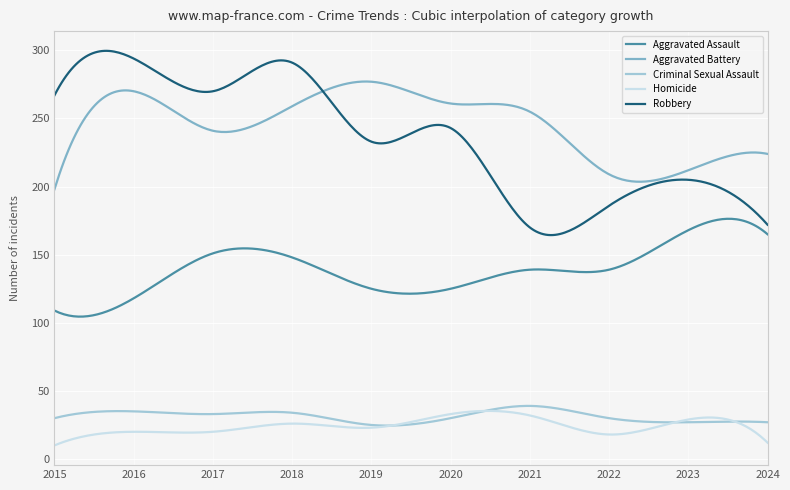

What is the greatest value displayed?

299.7